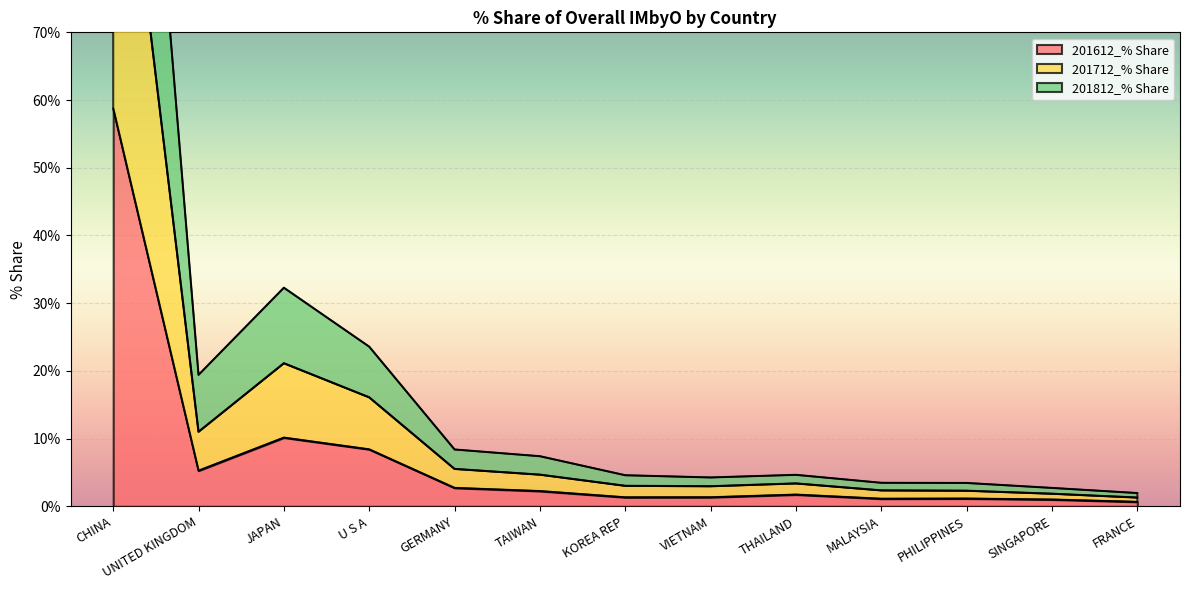

List the labels in order of 201712_% Share value, largest first.

CHINA, JAPAN, U S A, UNITED KINGDOM, GERMANY, TAIWAN, THAILAND, KOREA REP, VIETNAM, MALAYSIA, PHILIPPINES, SINGAPORE, FRANCE